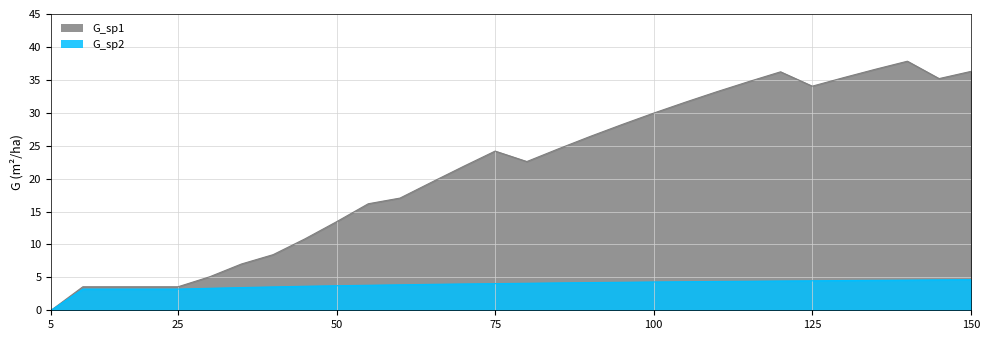

List the labels in order of G_sp2 value, smallest first.

5, 10, 15, 20, 25, 30, 35, 40, 45, 50, 55, 60, 65, 70, 75, 80, 85, 90, 95, 100, 105, 110, 115, 120, 125, 130, 135, 140, 145, 150